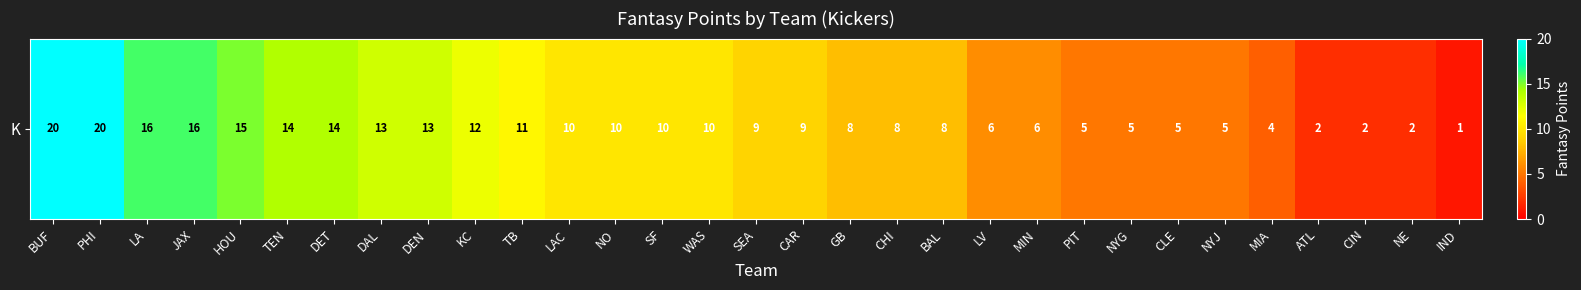

What is the sum of all values?

289